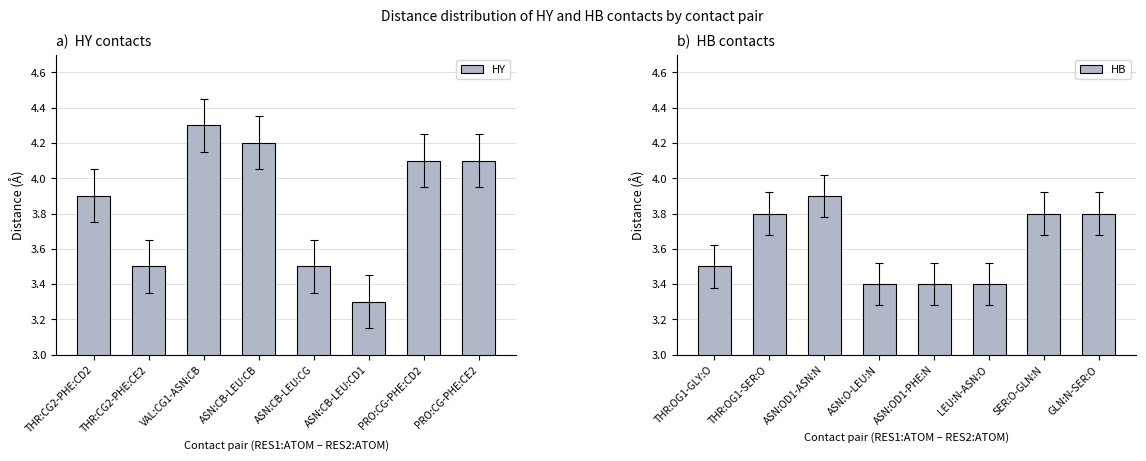

What is the minimum value for HY?

3.3